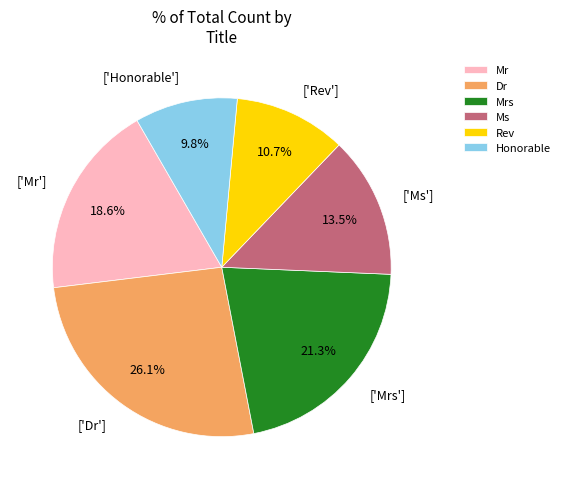

Count the number of slices in the pie.

6